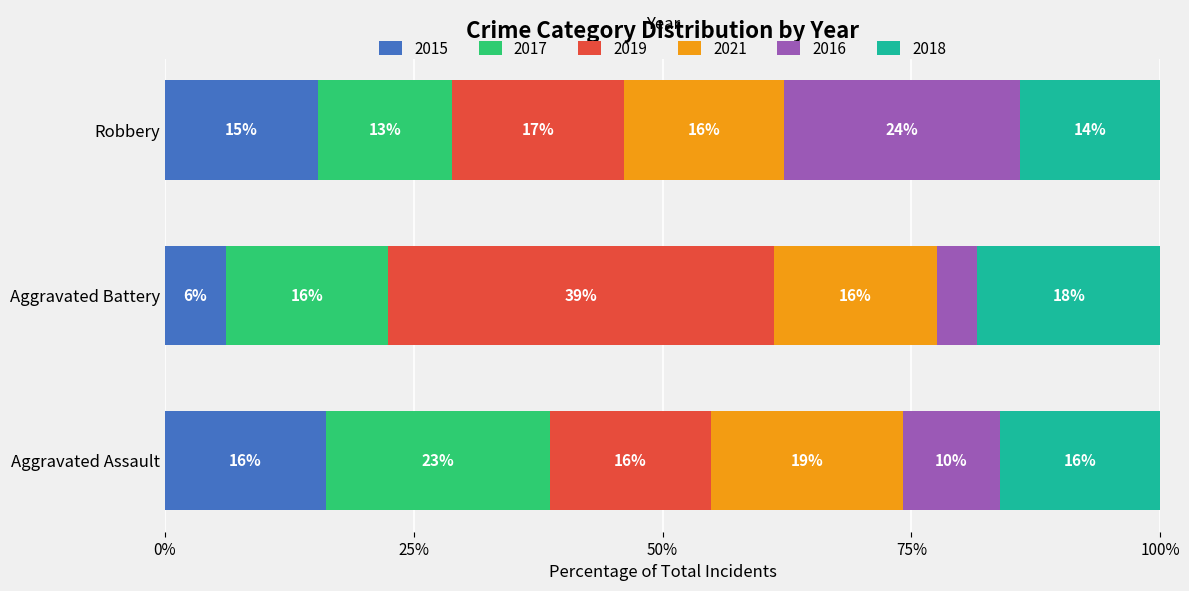

What are all the series names shown in the legend?

2015, 2017, 2019, 2021, 2016, 2018